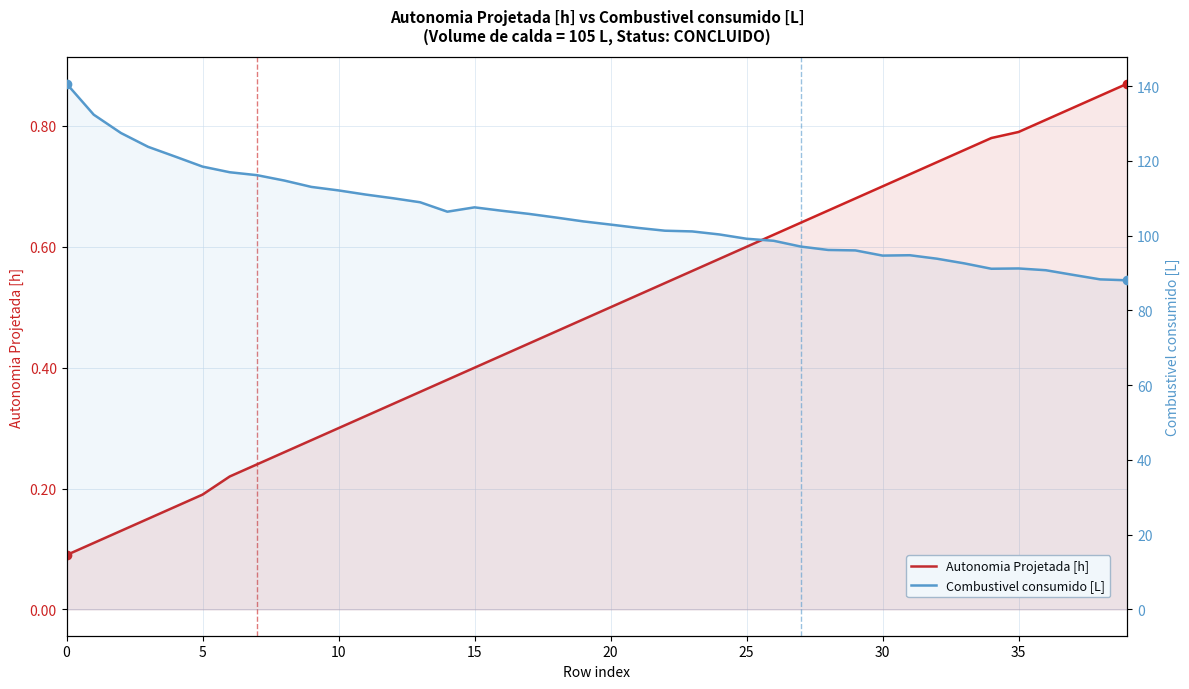

True or false: Combustivel consumido [L] and Autonomia Projetada [h] cross at least once.

False